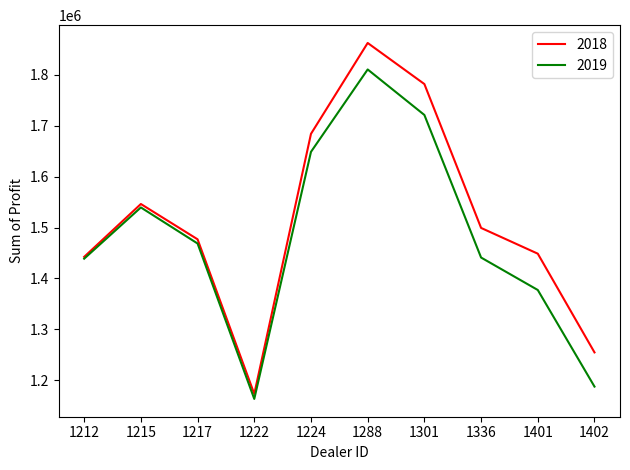

Which series changed the most between 1301 and 1336?

2018